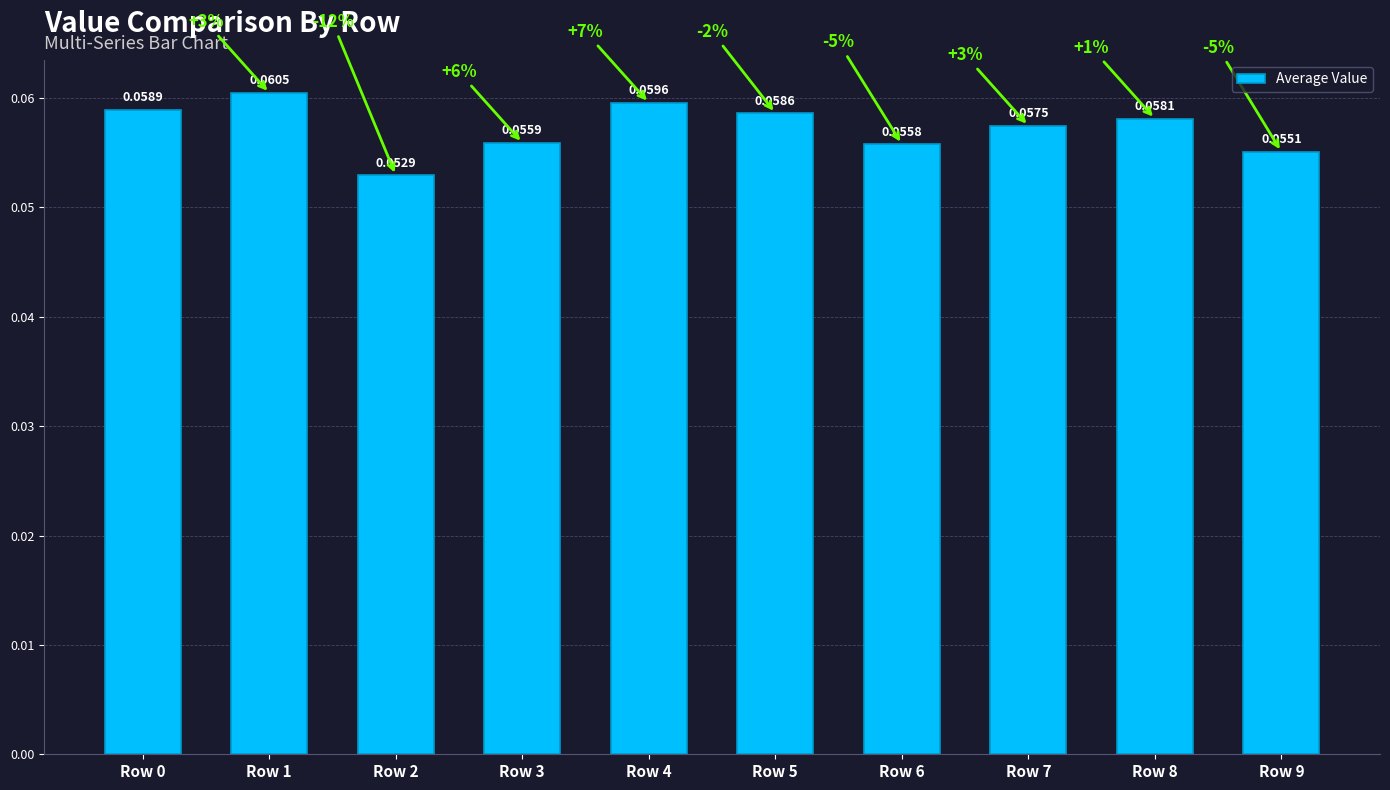

Rank the categories by value from lowest to highest.

Row 2, Row 9, Row 6, Row 3, Row 7, Row 8, Row 5, Row 0, Row 4, Row 1